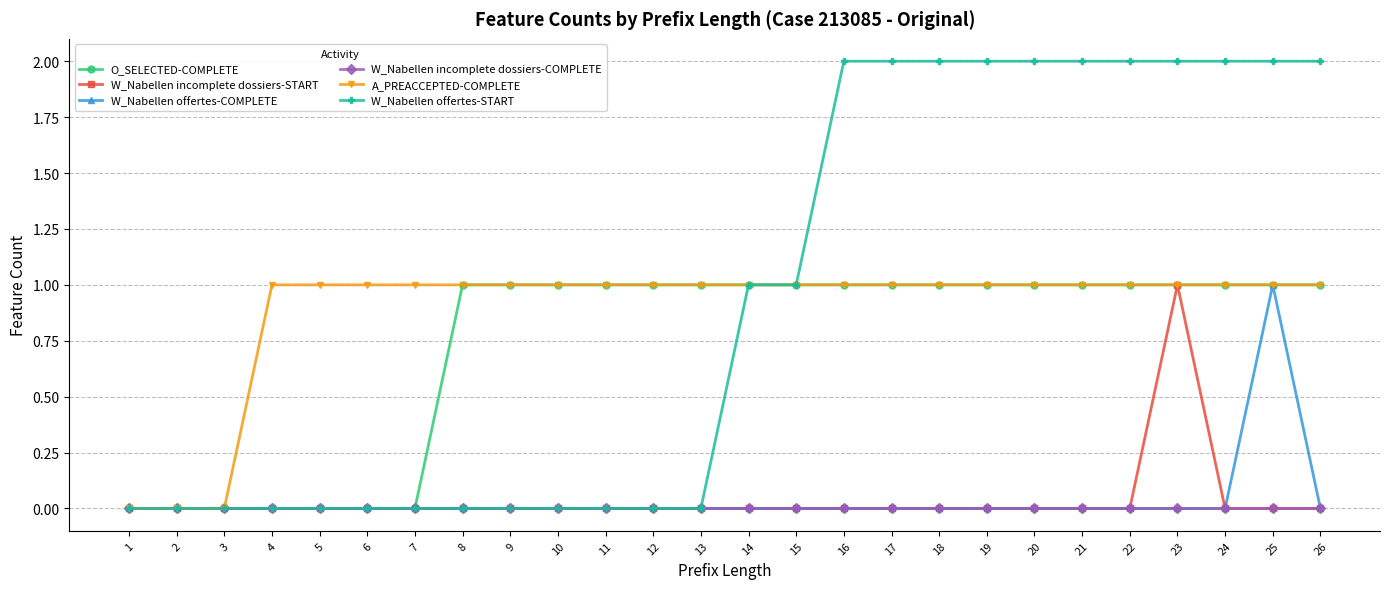

Which series changed the most between 6 and 17?

W_Nabellen offertes-START